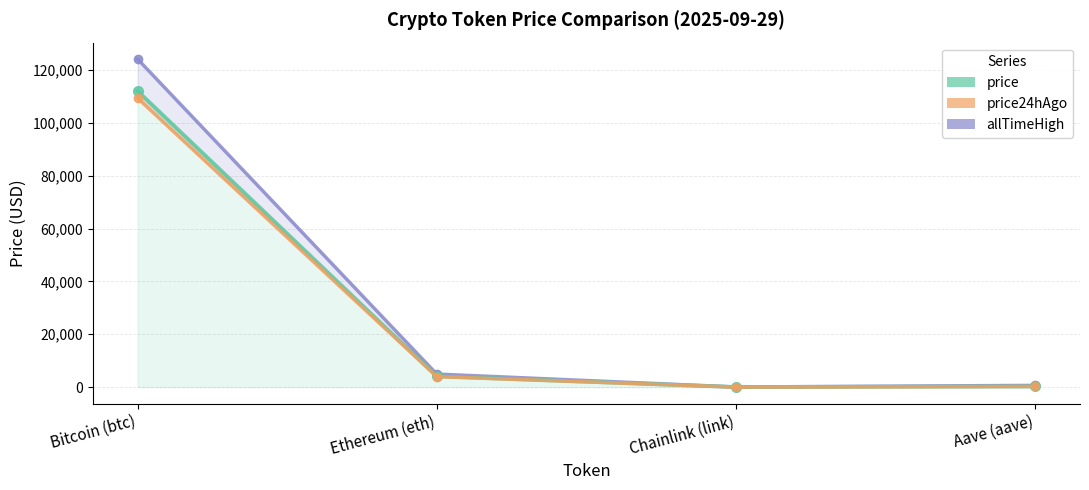

True or false: price24hAgo has a value of 261.8 at Aave (aave).

True